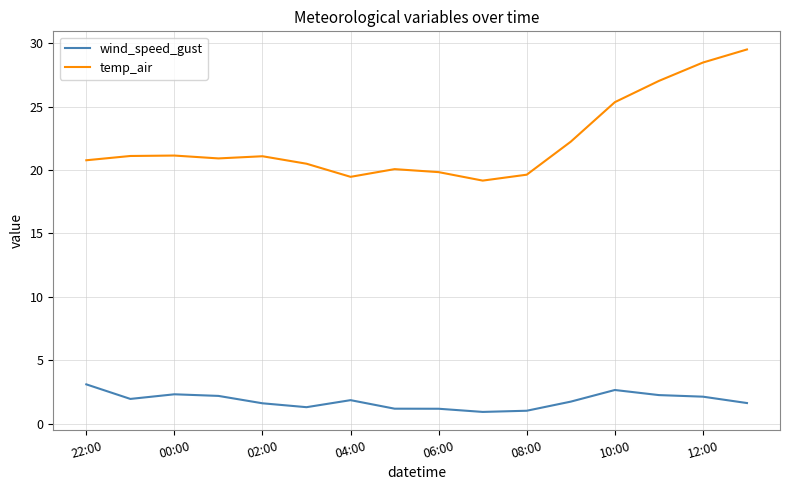

What is the minimum value for wind_speed_gust?

0.9